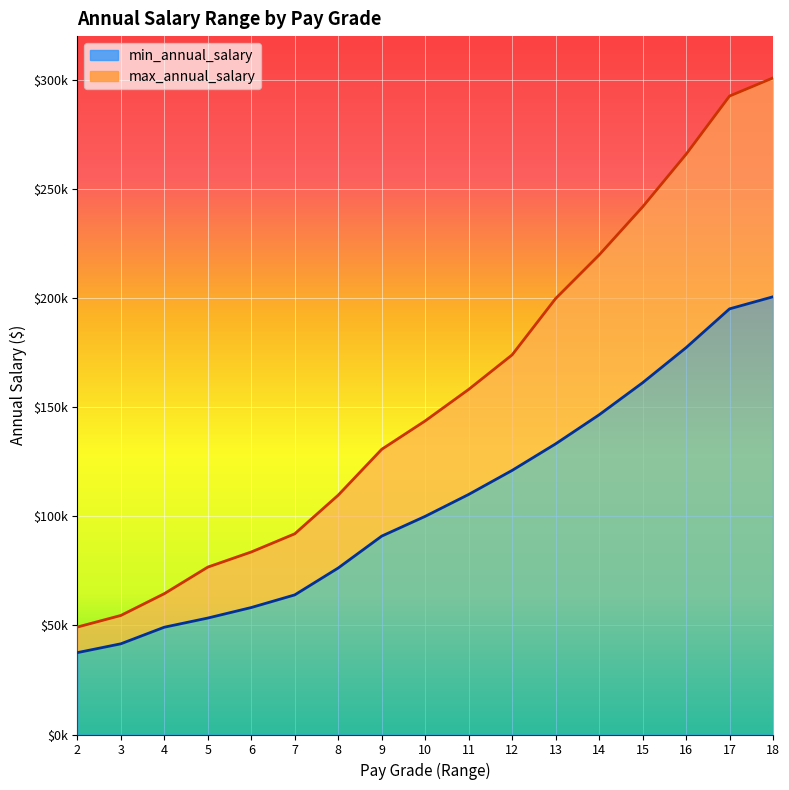

How many lines are shown in the chart?

2